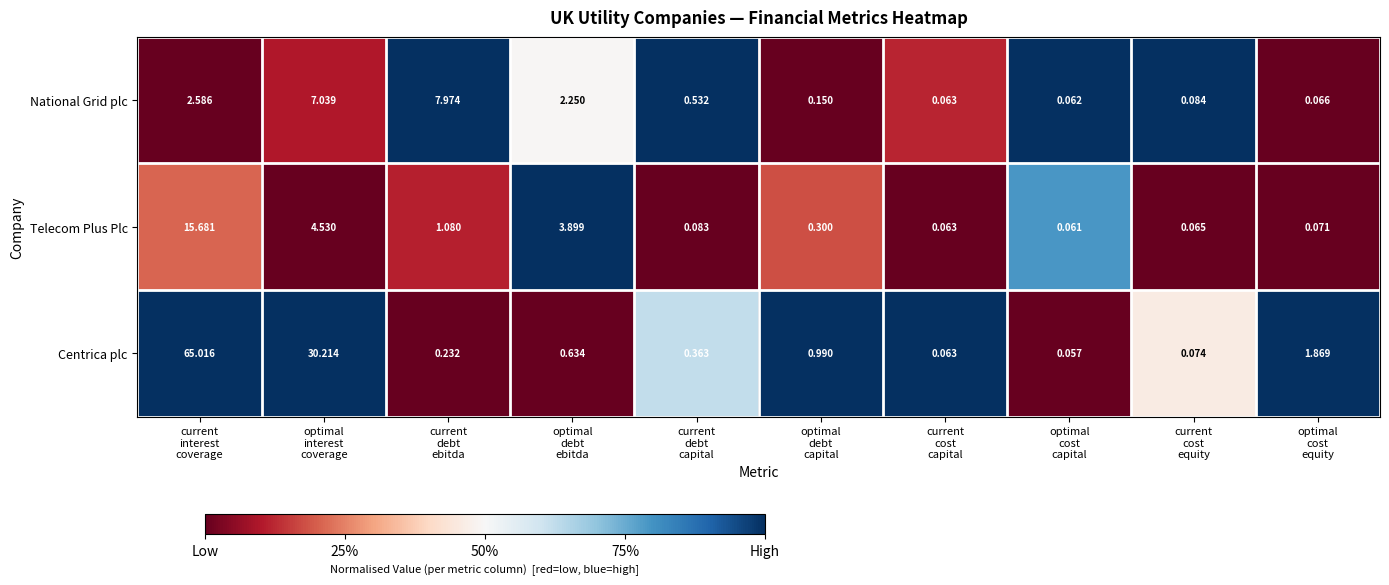

List the series in order of their peak value, highest first.

Centrica plc, Telecom Plus Plc, National Grid plc